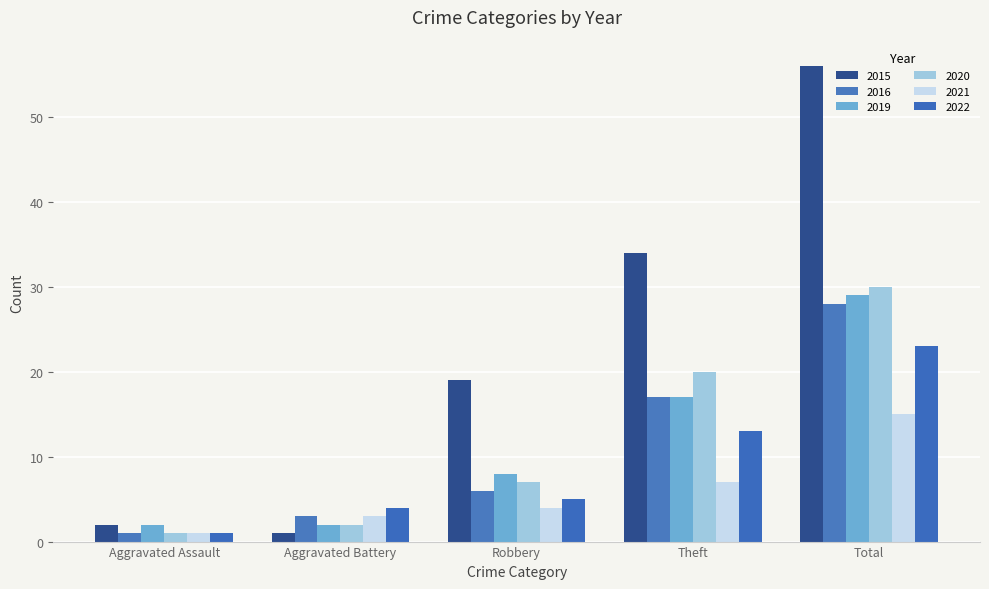

List the labels in order of 2022 value, largest first.

Total, Theft, Robbery, Aggravated Battery, Aggravated Assault